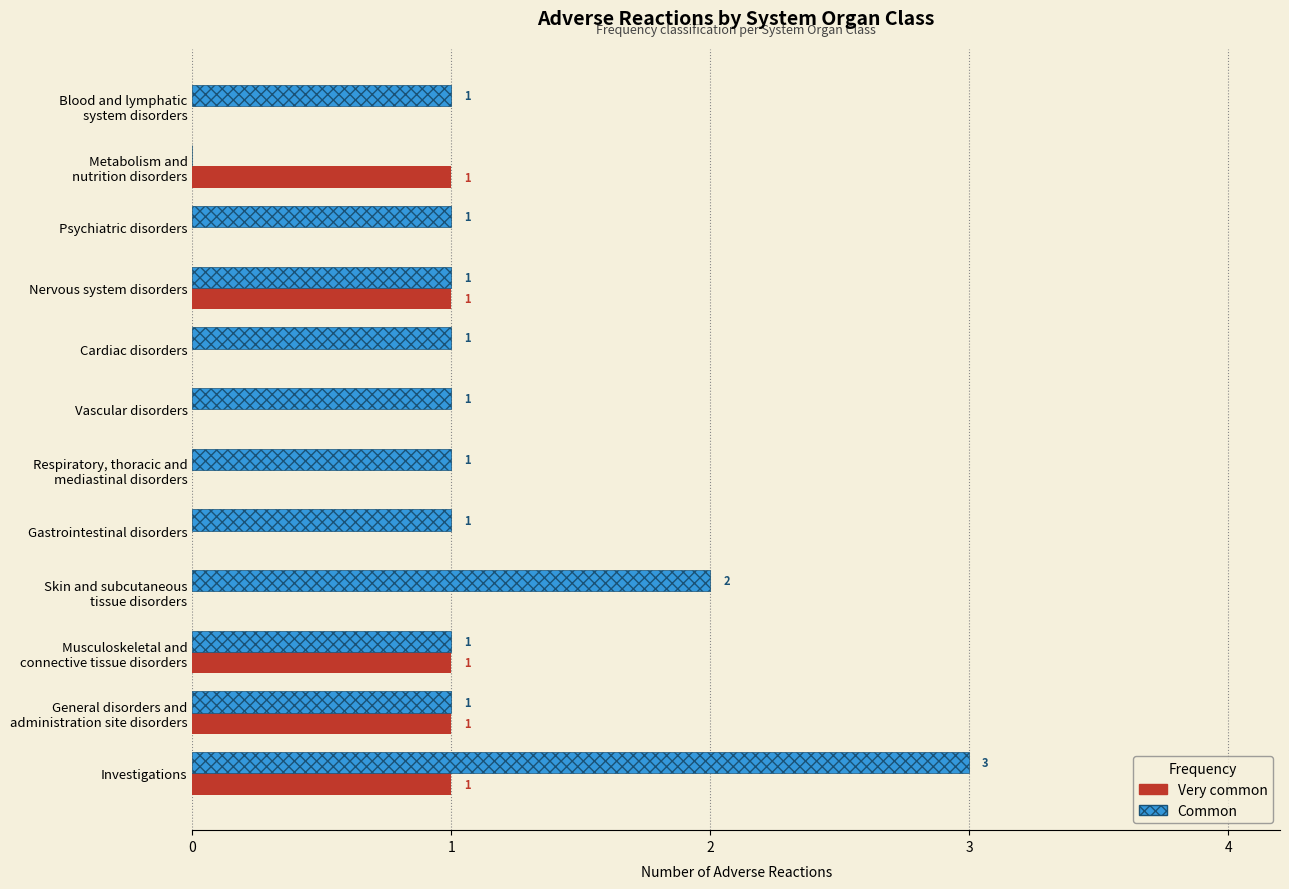

How many Very common values are between 0 and 1?

12